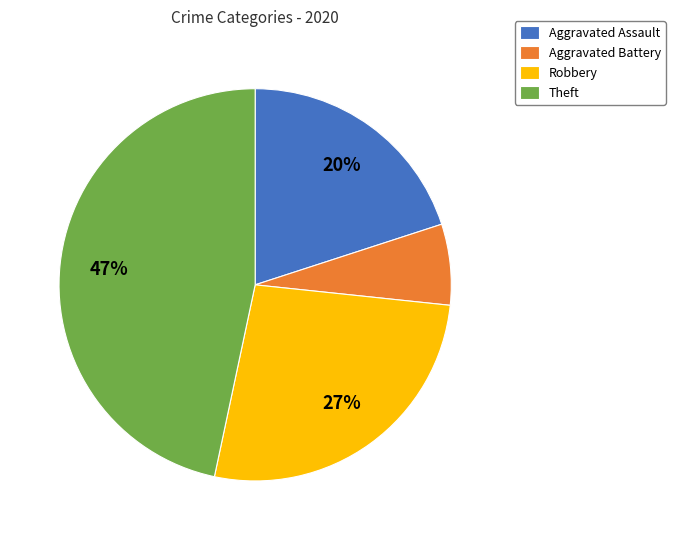

How many segments does this pie chart have?

4